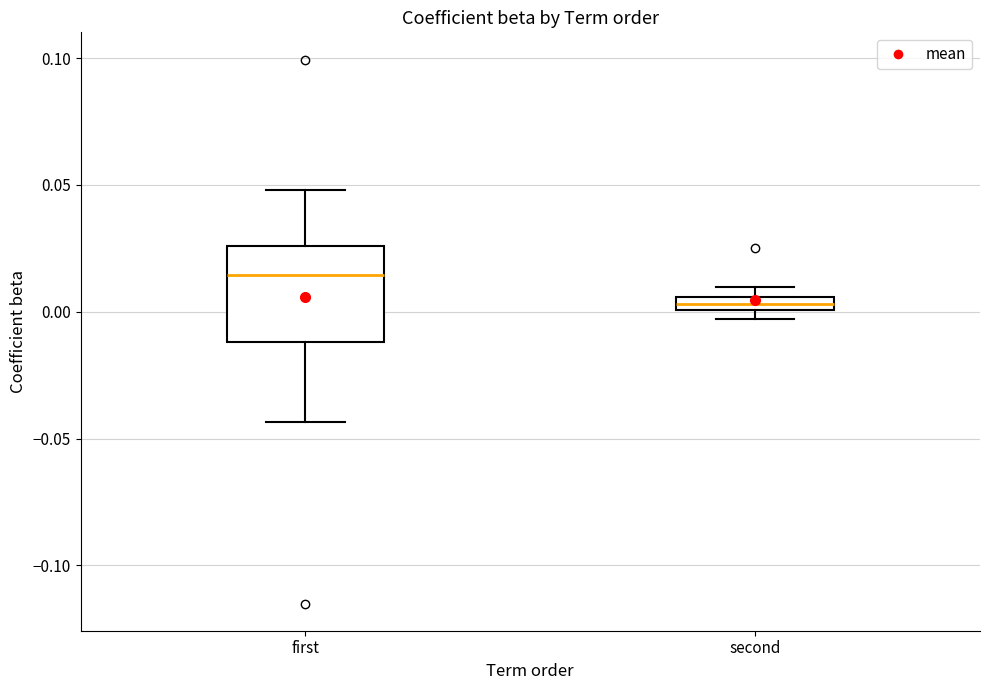

Comparing the boxes themselves (not the whiskers), which one is the tallest?

first